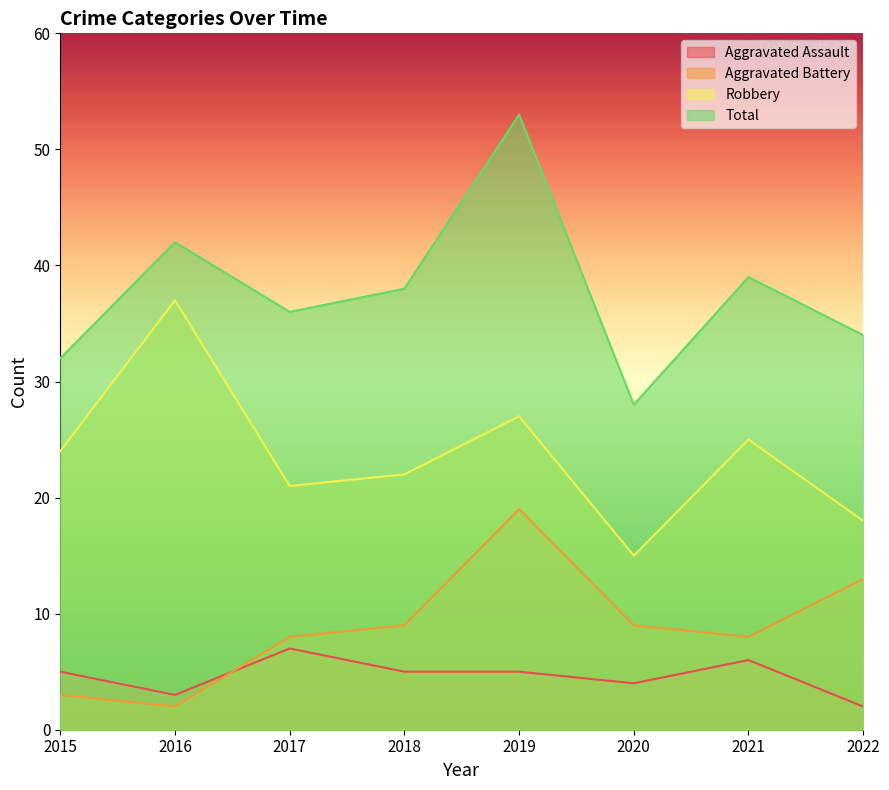

True or false: Robbery and Aggravated Battery cross at least once.

False